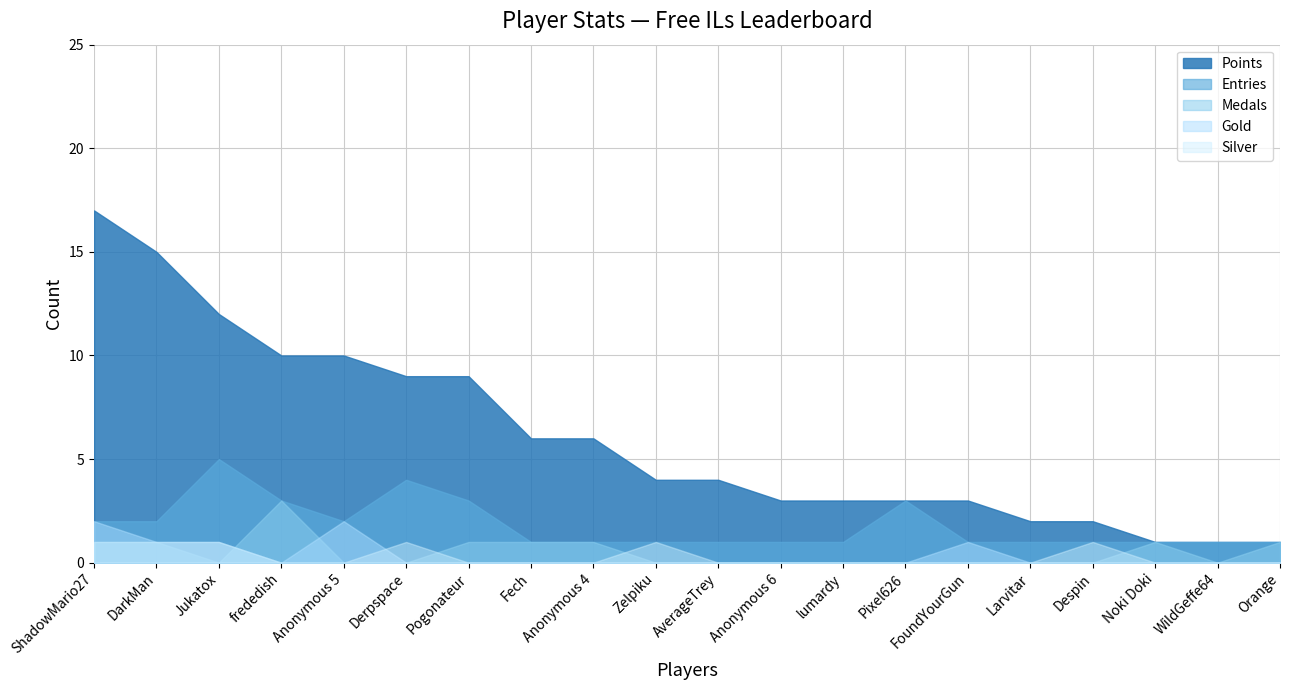

In Silver, how many points are higher than both neighbors (excluding endpoints)?

3